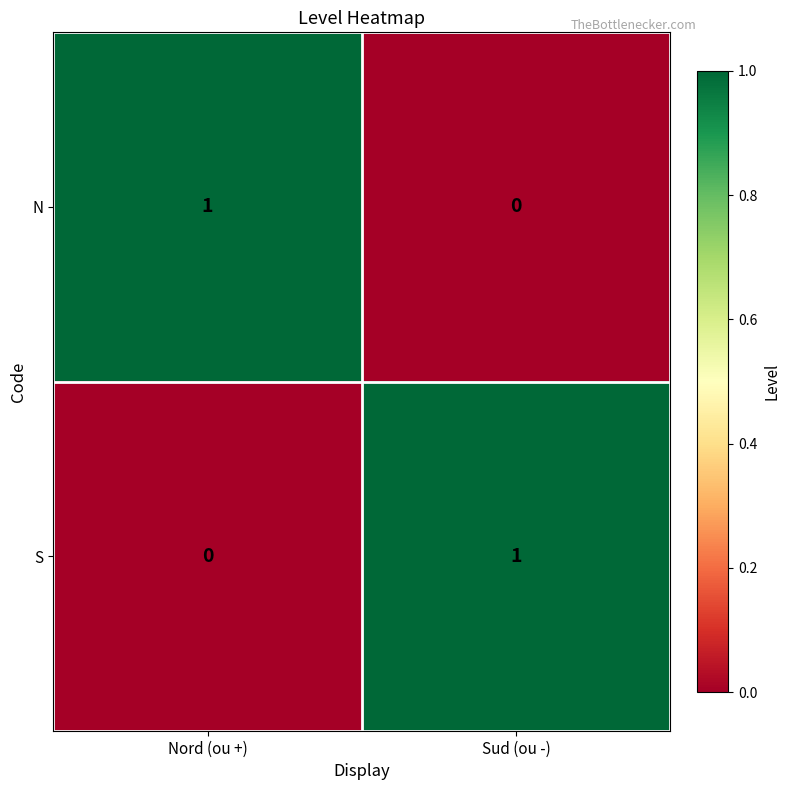

Reading left to right, list all the values displayed in this chart.

N: Nord (ou +)=1	Sud (ou -)=0
S: Nord (ou +)=0	Sud (ou -)=1